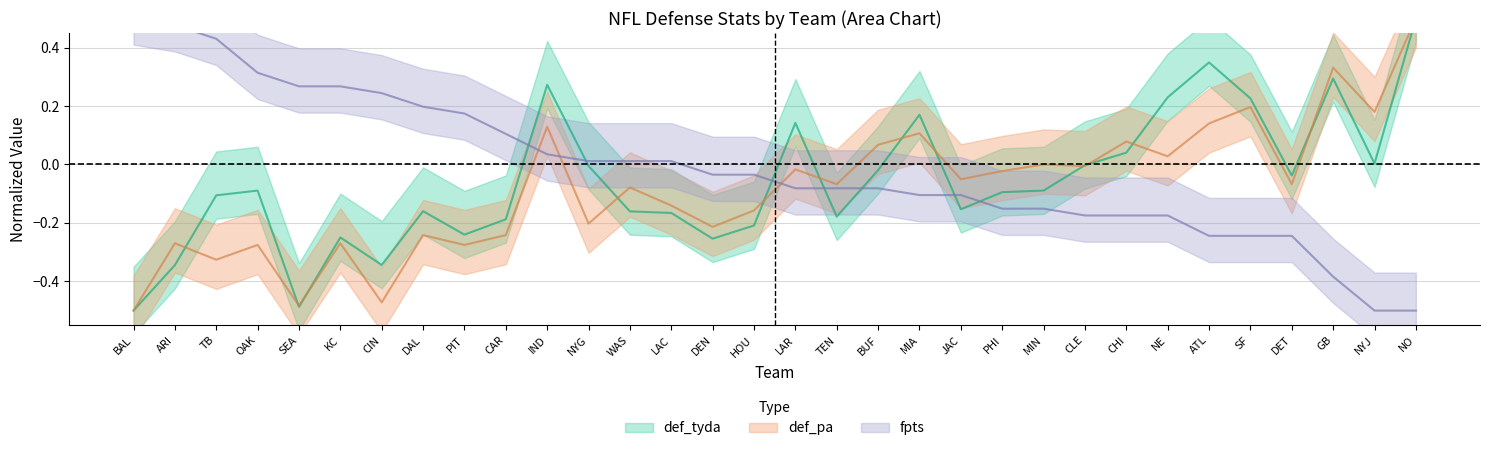

Which label corresponds to the largest value in the chart?

BAL